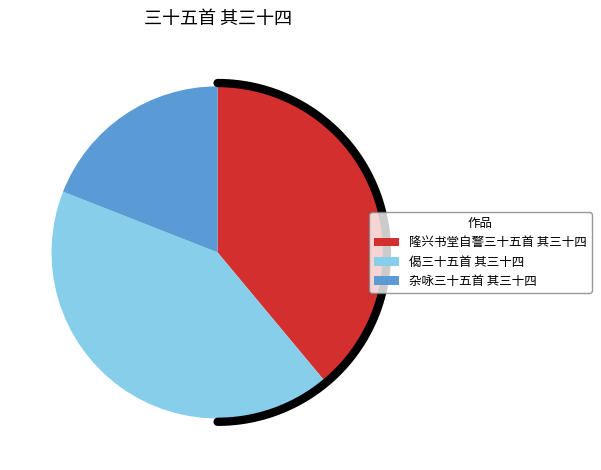

To the nearest percent, what is the difference between the 隆兴书堂自警三十五首 其三十四 and 杂咏三十五首 其三十四 slice percentages?

20%